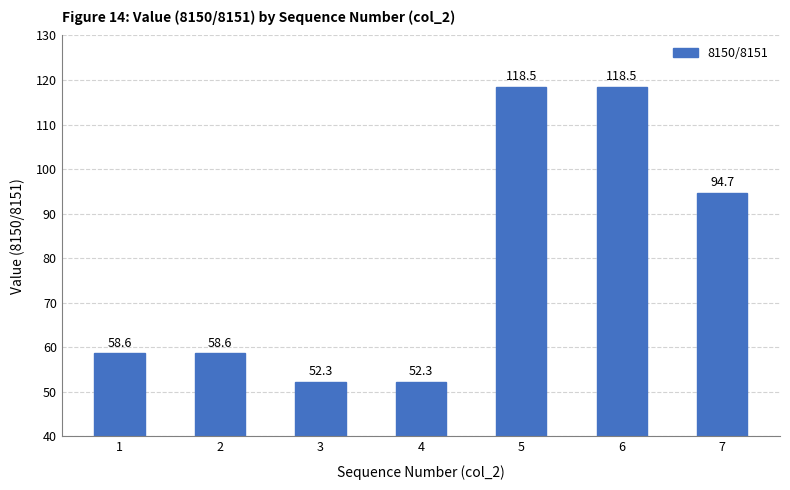

The value at 6 is 77.5. True or false?

False